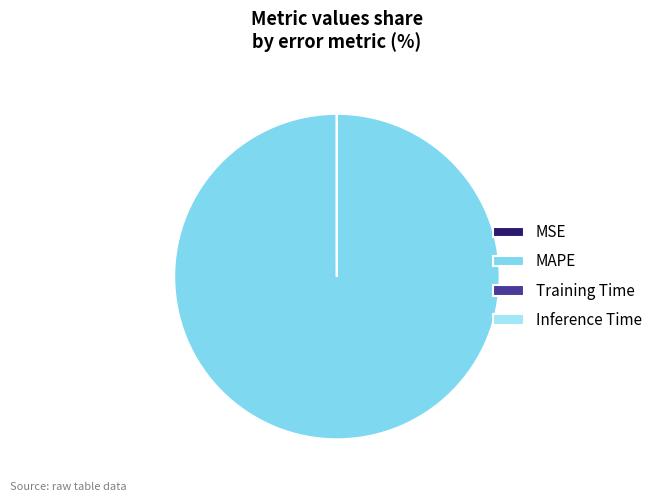

To the nearest percent, what is the combined percentage of MAPE and Inference Time?

100%